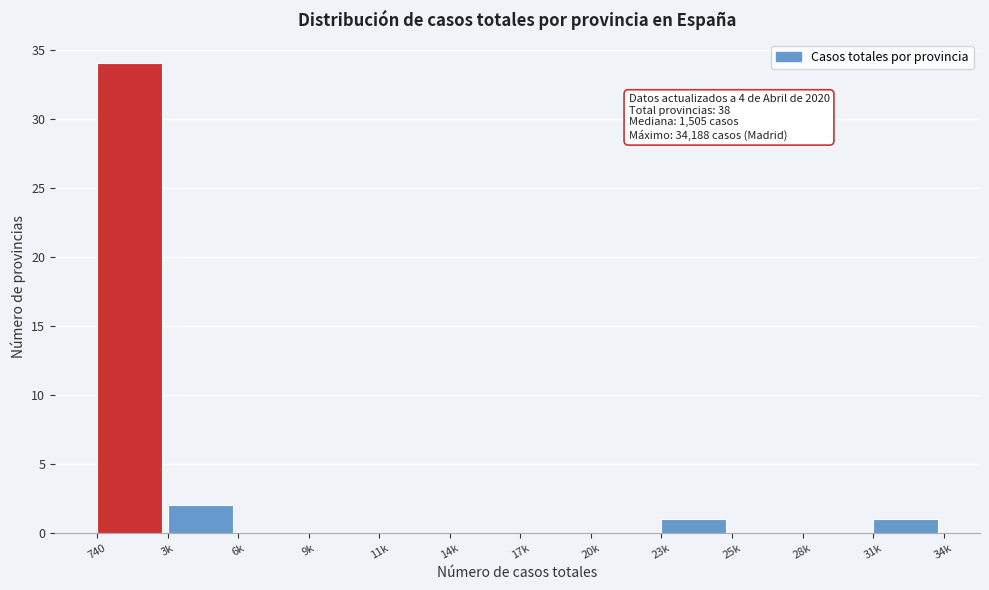

Reading left to right, list all the values displayed in this chart.

740=34	3k=2	6k=0	9k=0	11k=0	14k=0	17k=0	20k=0	23k=1	25k=0	28k=0	31k=1